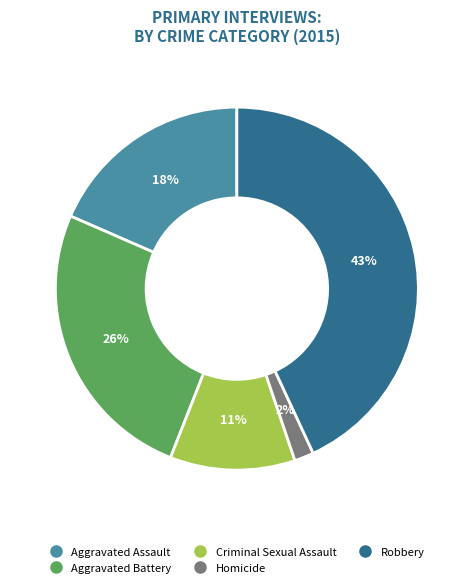

Is the sum of Aggravated Battery and Homicide greater than half?

No